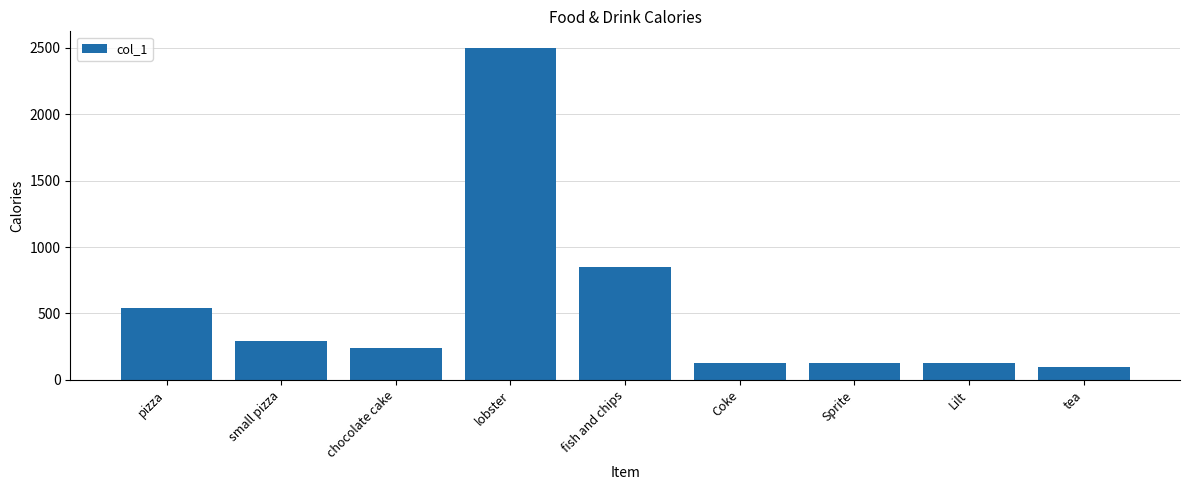

Reading left to right, what are all the values shown in this chart?

540	290	240	2500	850	125	125	125	100